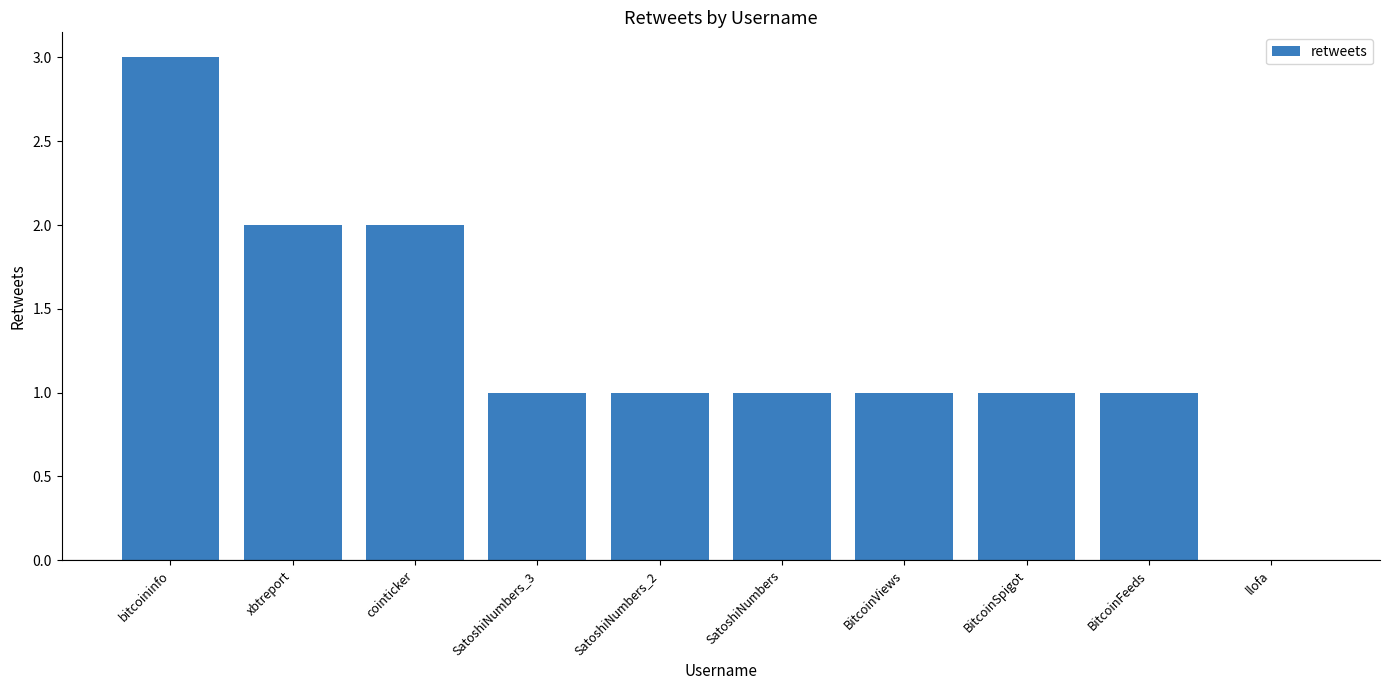

Which category has the highest value across all series?

bitcoininfo